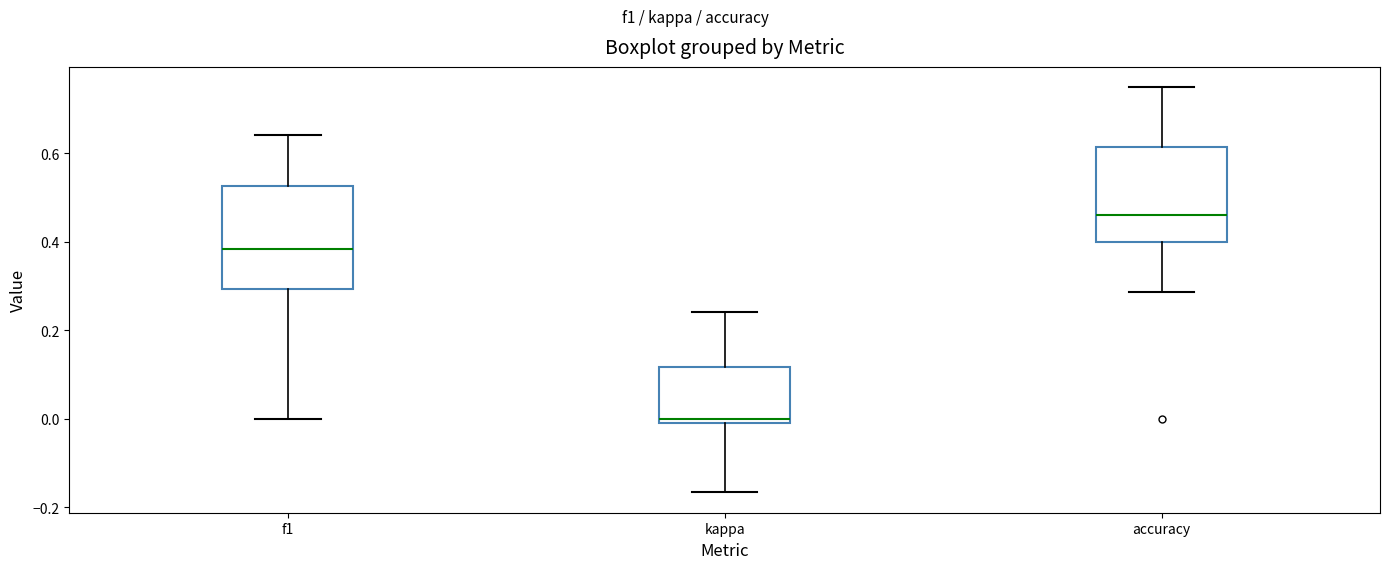

Where does the lower whisker of the box for kappa end on the y-axis? The values are not printed on the chart, so give them approximately, as read against the axis.

-0.16